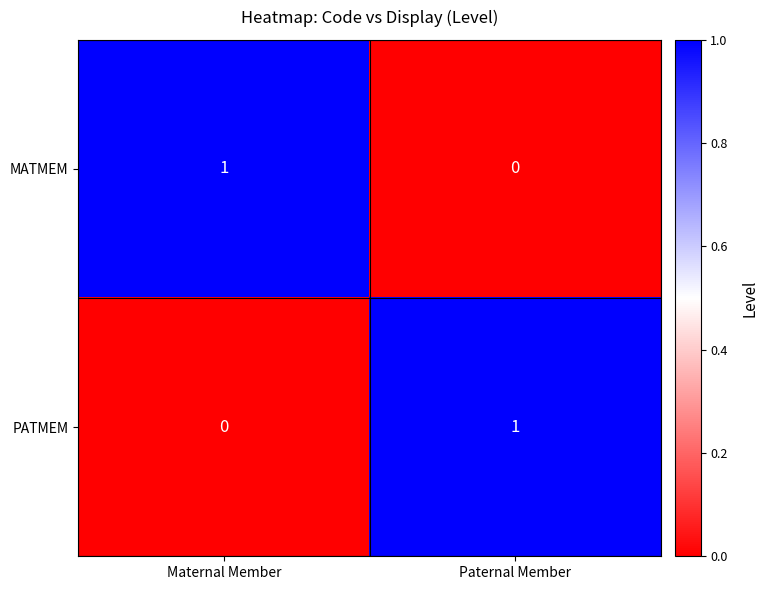

At which label does MATMEM reach its minimum?

Paternal Member